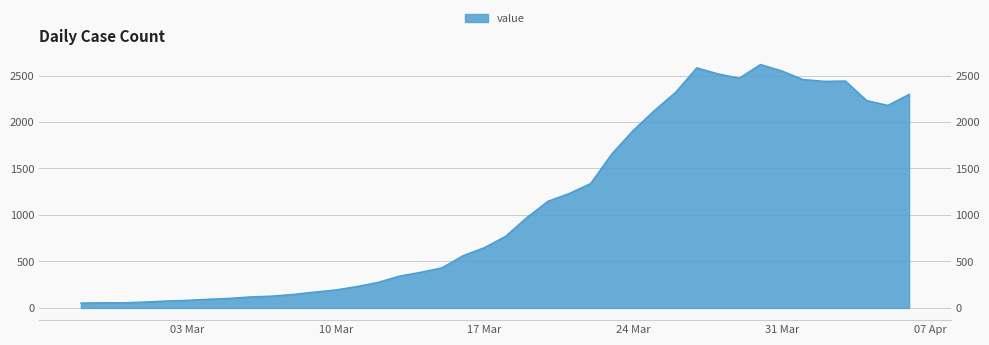

Where is the data nearest to the value 1336?

2020-03-22